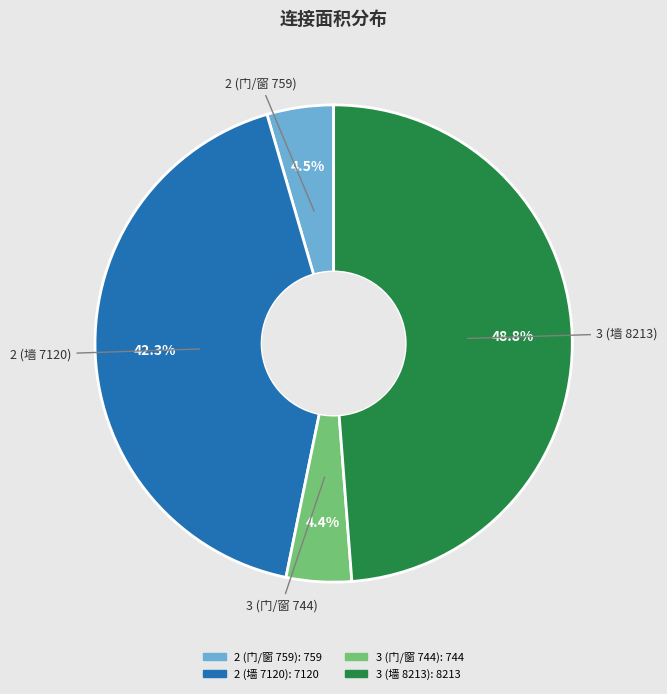

To the nearest percent, what is the difference between the 3 (墙 8213) and 3 (门/窗 744) slice percentages?

44%